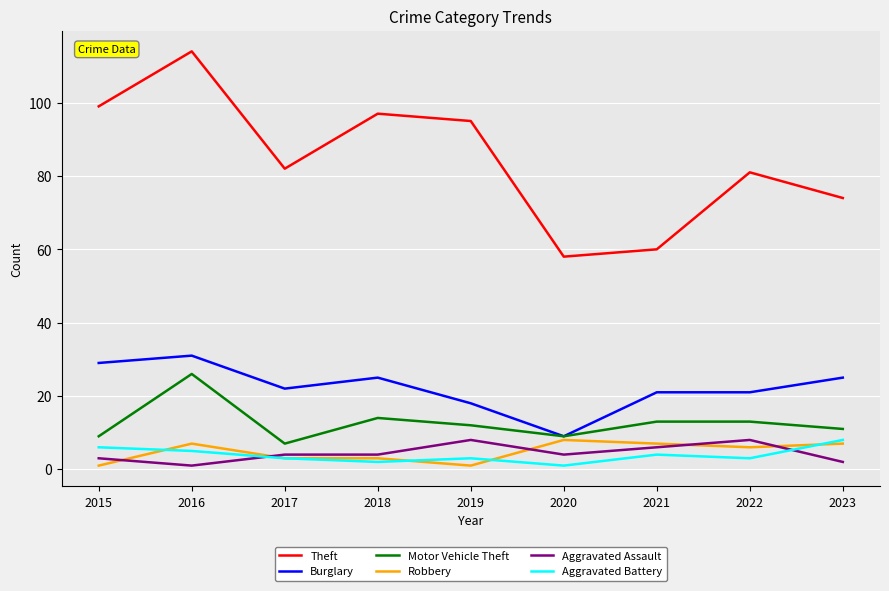

What is the difference between the Motor Vehicle Theft values at 2020 and 2021?

4